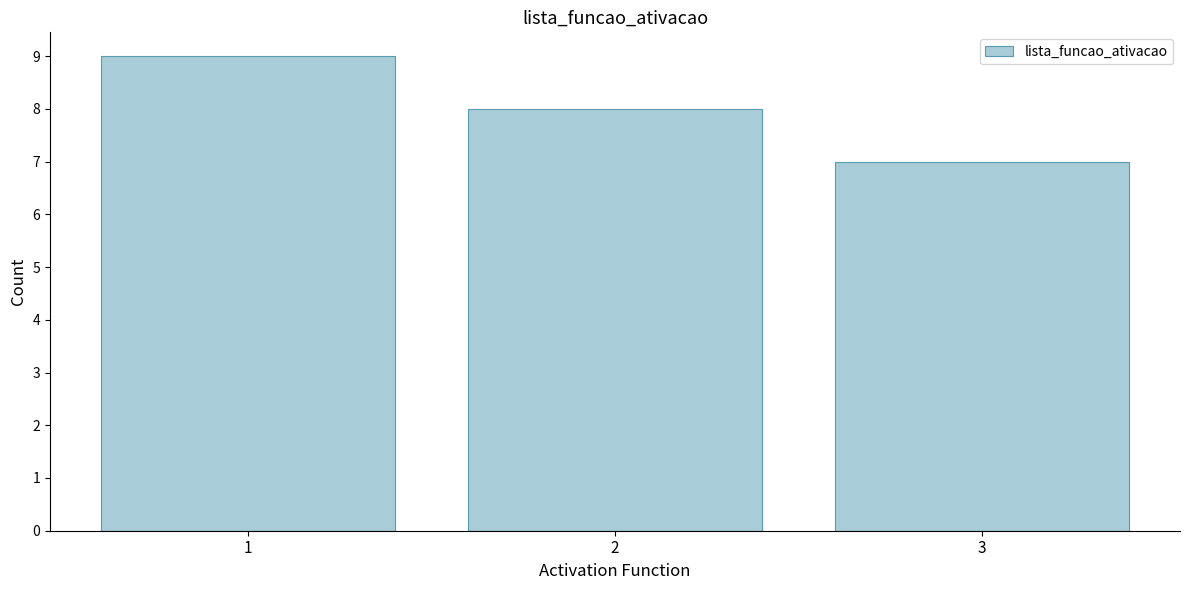

Reading right to left, extract all data points from this chart.

7	8	9